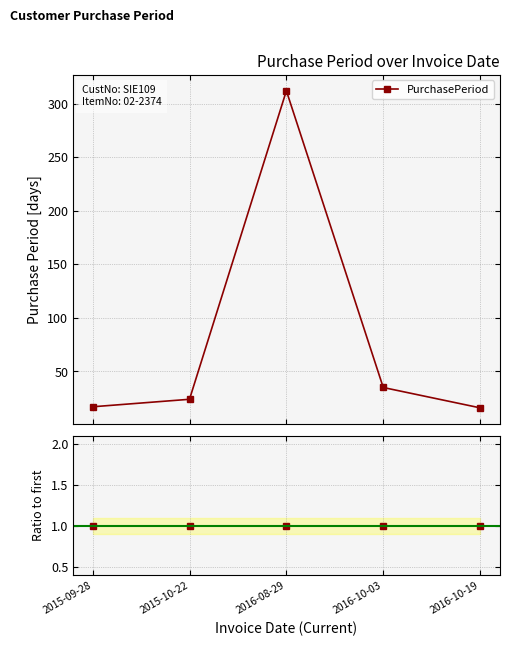

Count the number of data series in this chart.

1